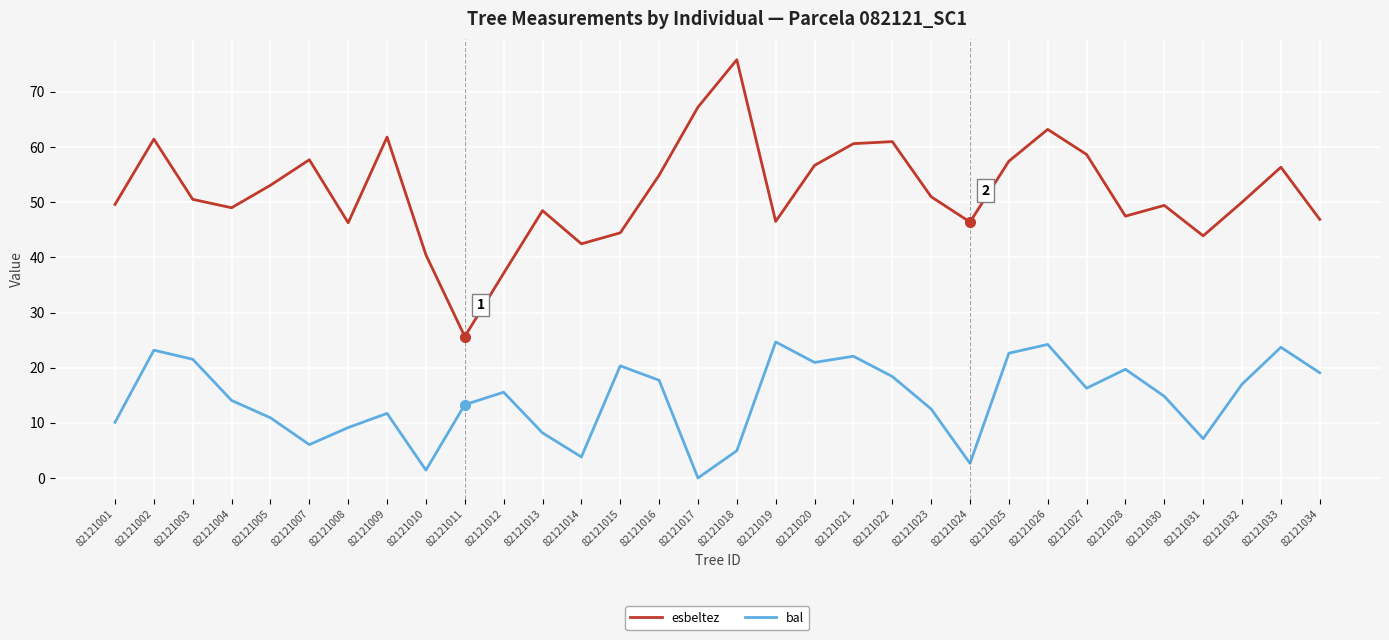

Which series changed the most between 82121022 and 82121031?

esbeltez